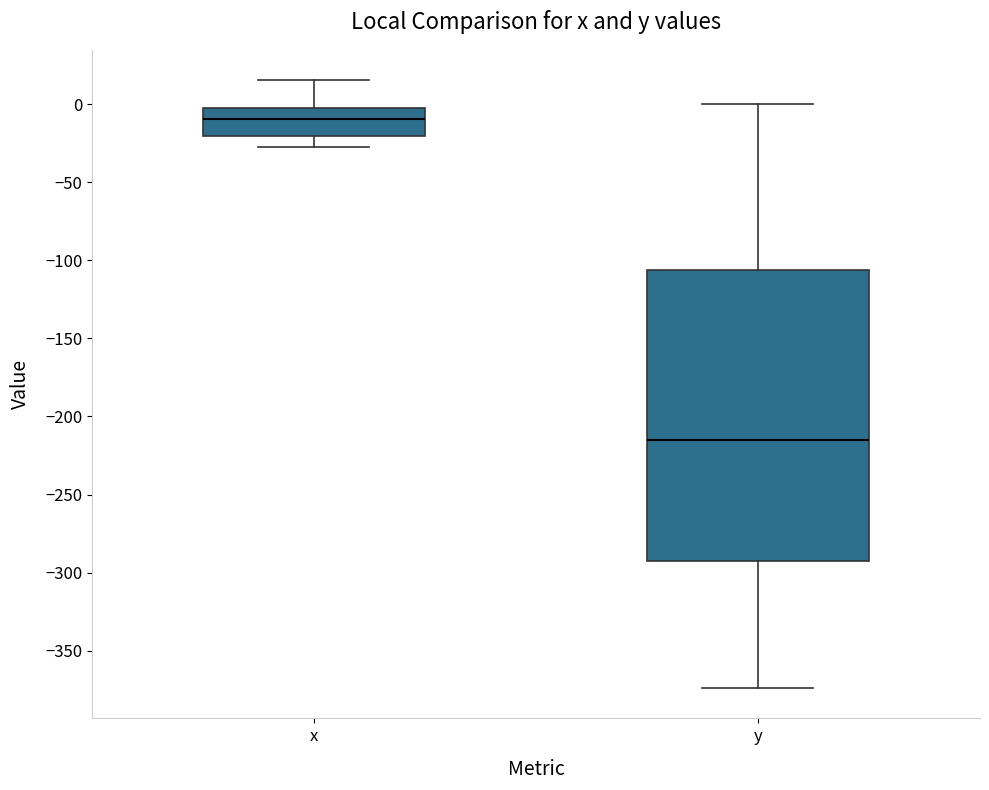

Reading left to right, read every box against the y-axis: the position of its median line, the range the box covers, and the ends of its whiskers. The values are not printed on the chart, so give them approximately, as read against the axis.

x: median -10, box -20 to -5, whiskers -30 to 15
y: median -215, box -290 to -105, whiskers -375 to 0